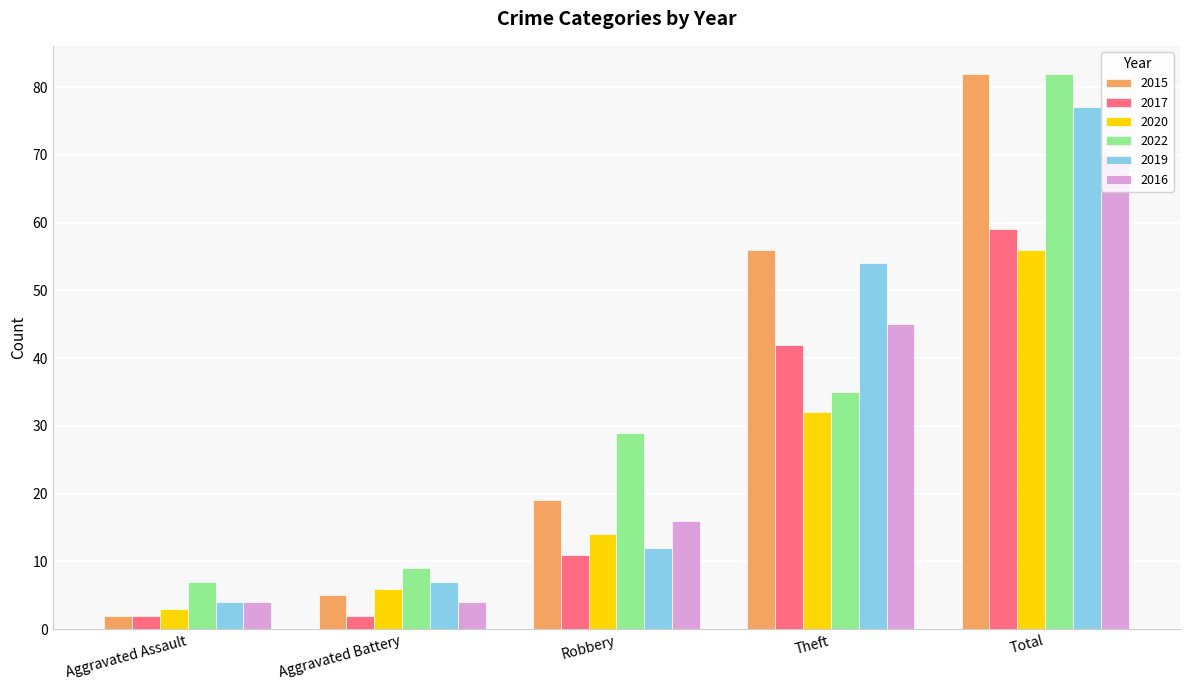

What is the label of the 5th bar from the left?

Total